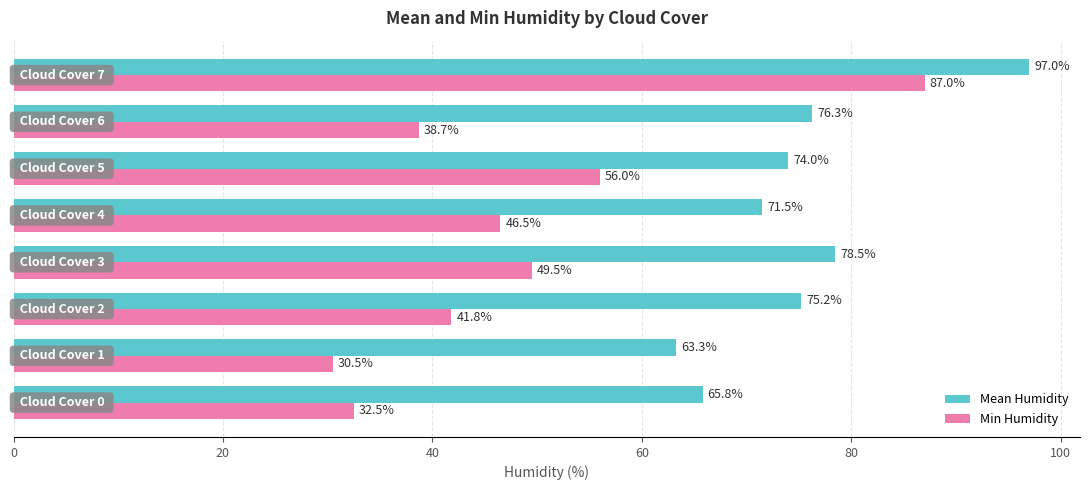

What is the minimum value shown in the chart?

30.5